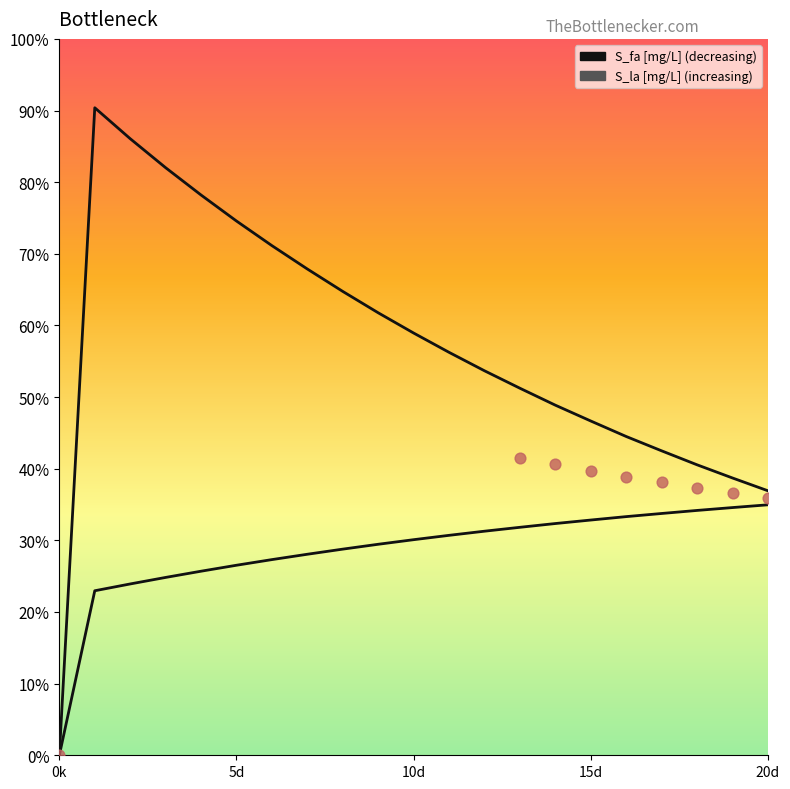

Which series reaches the maximum Y coordinate?

S_fa [mg/L]